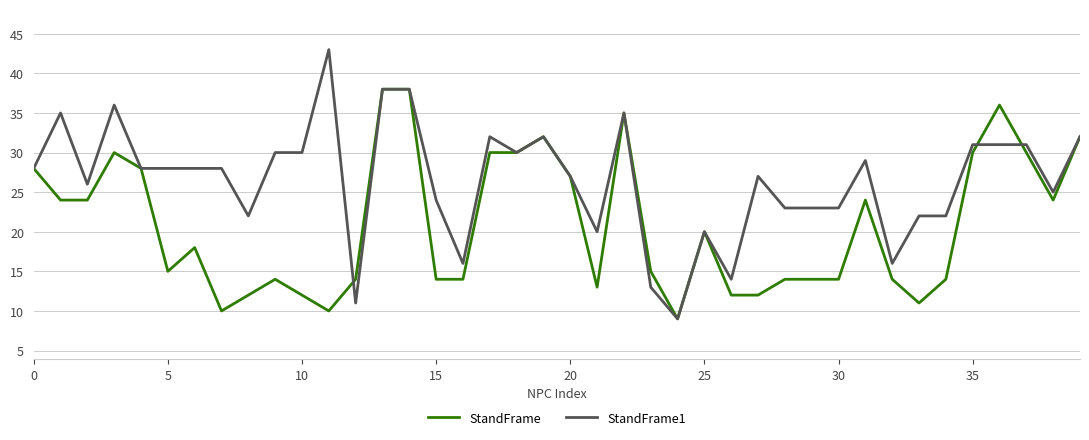

What is the maximum value for StandFrame1?

43